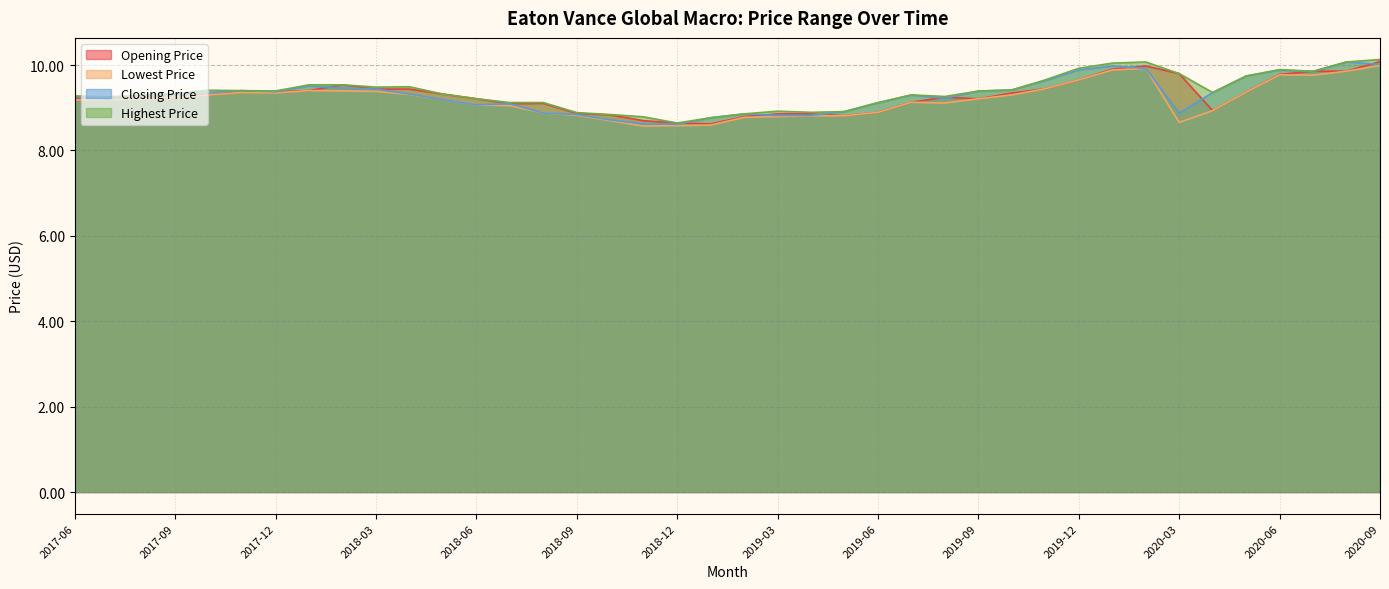

What is the sum of all Closing Price values?

371.8